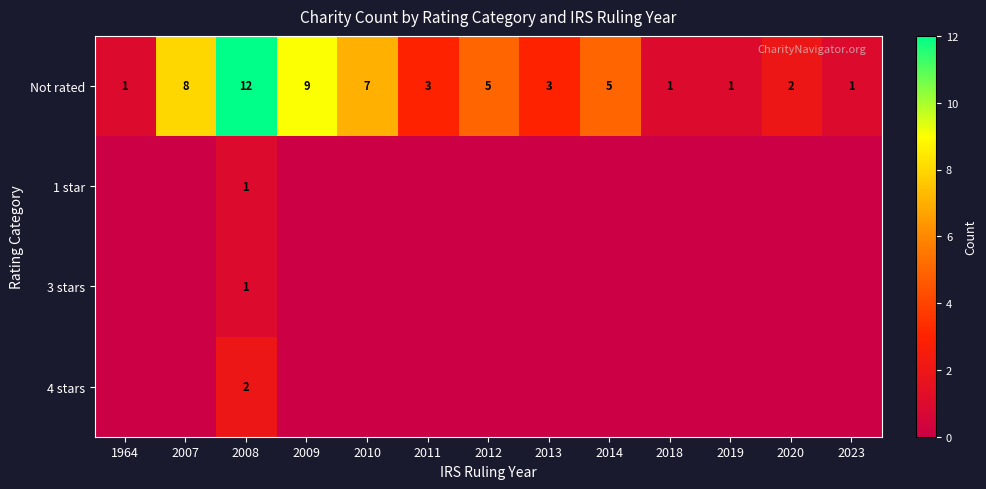

What is the difference between the maximum and minimum values in the Not rated series?

11